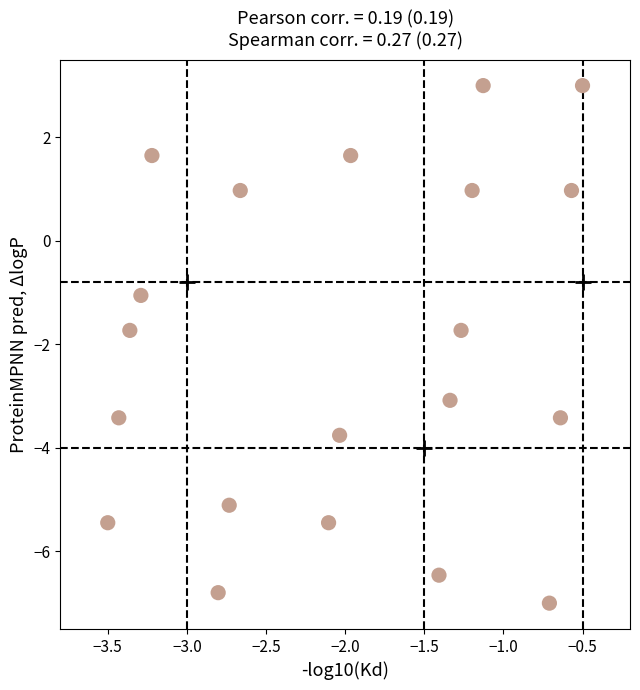

What is the range of X values (max minus min)?

3.0